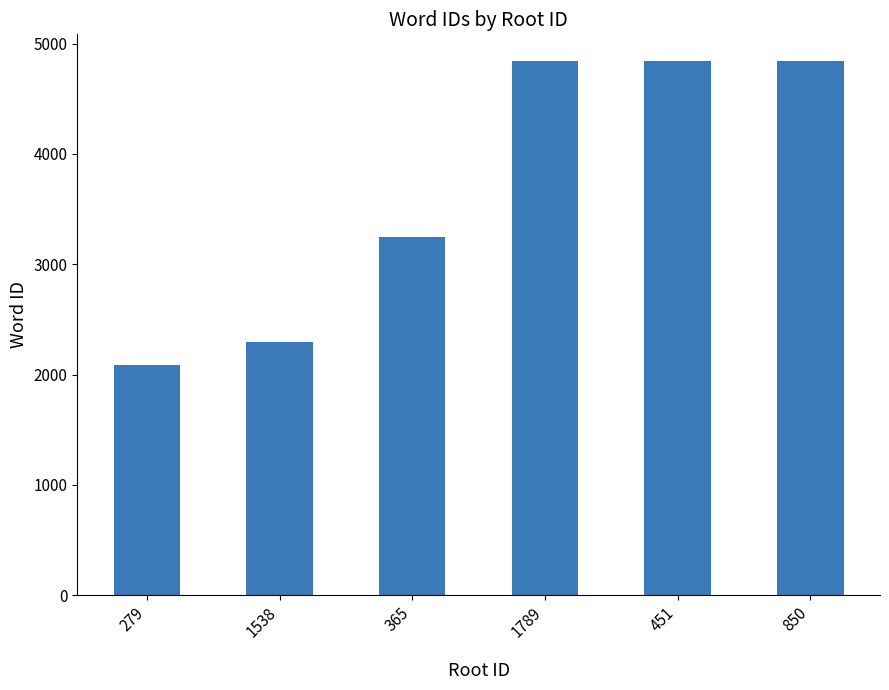

What is the value of the 2nd bar from the left?

2296